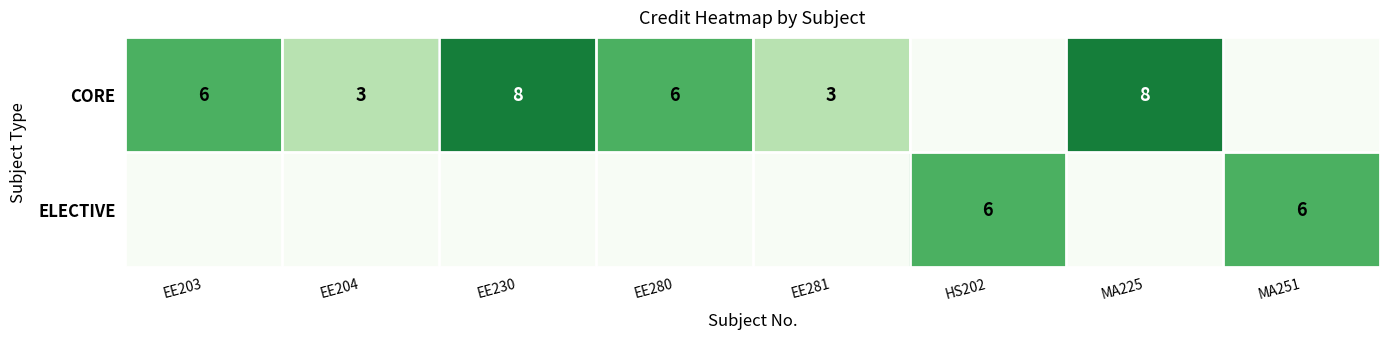

The value of CORE at EE281 is 3. True or false?

True